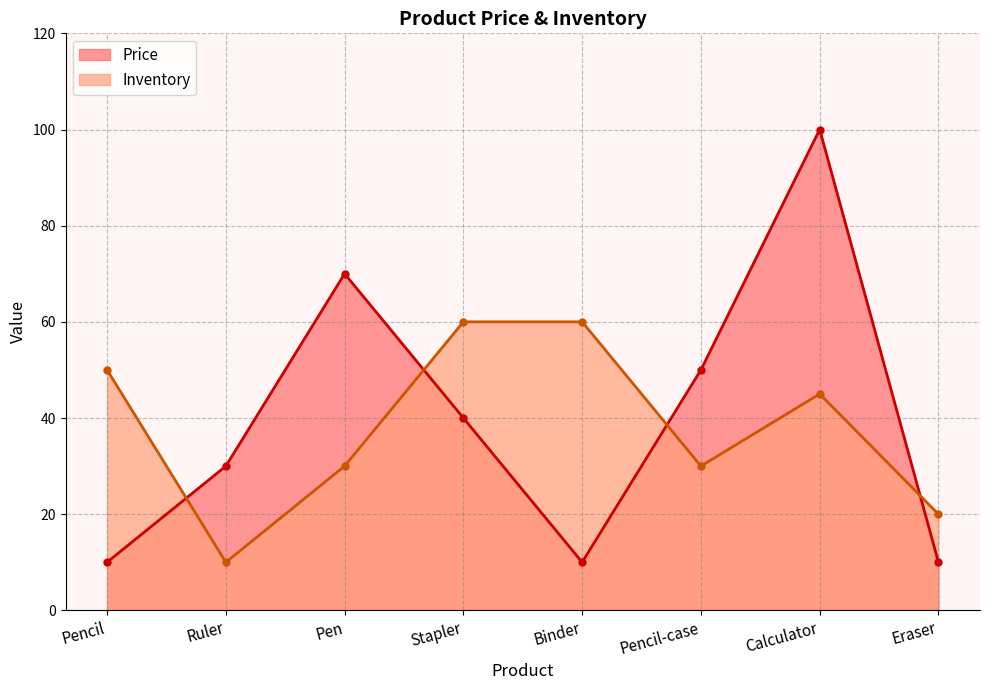

At how many categories does at least one series exceed 46?

6